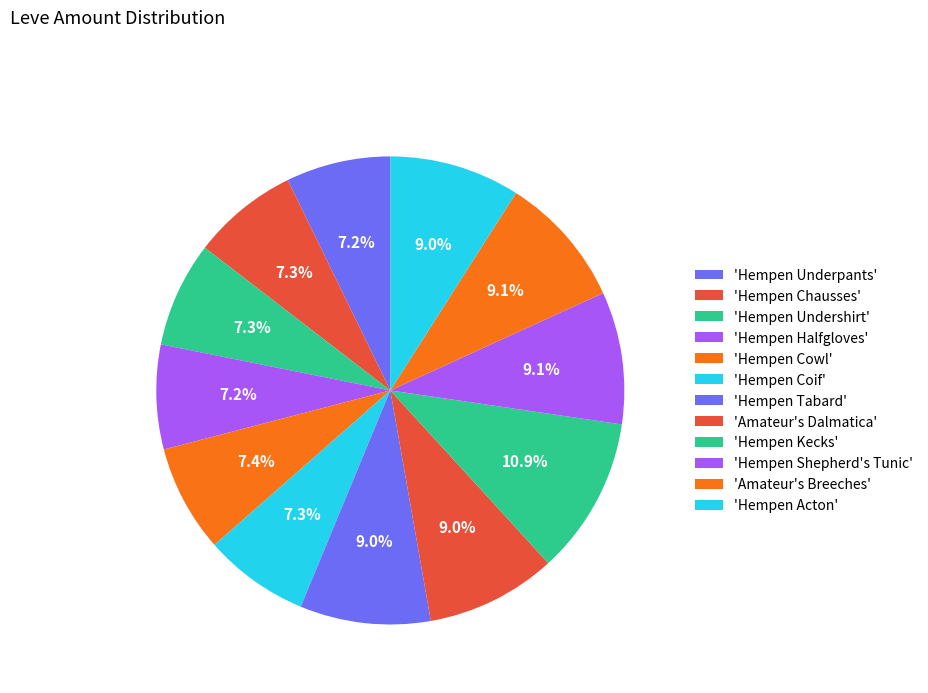

Count the number of slices in the pie.

12